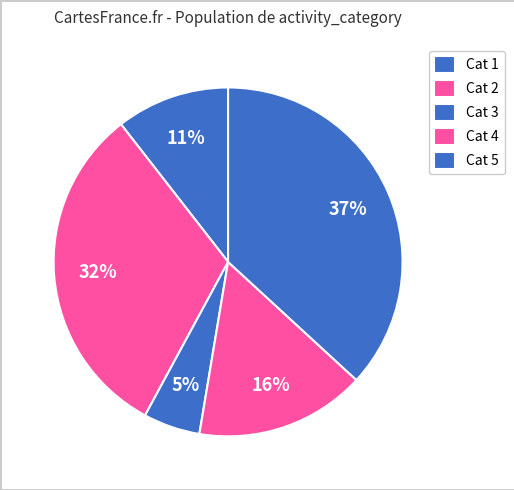

Count the number of slices in the pie.

5